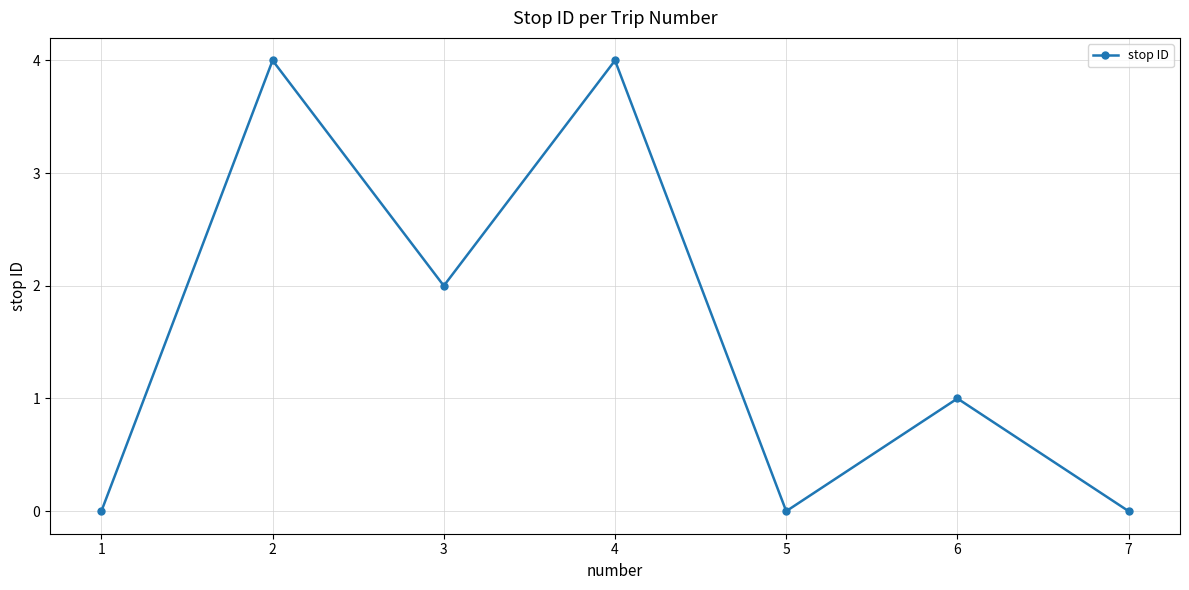

Where does the data first go above 1?

2